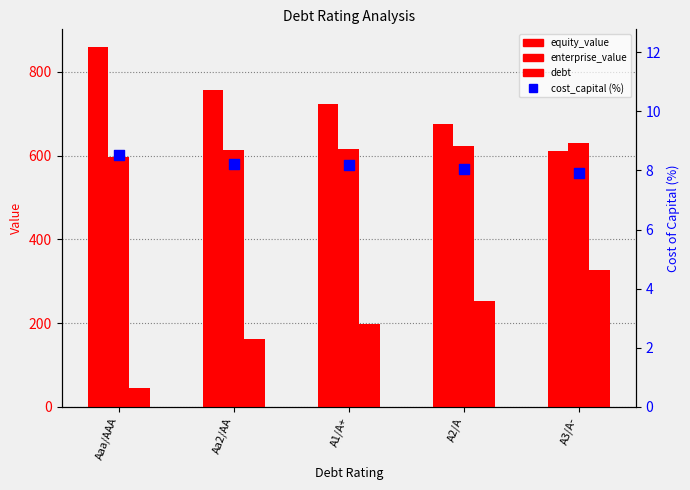

At which category is the sum across all series the highest?

A3/A-